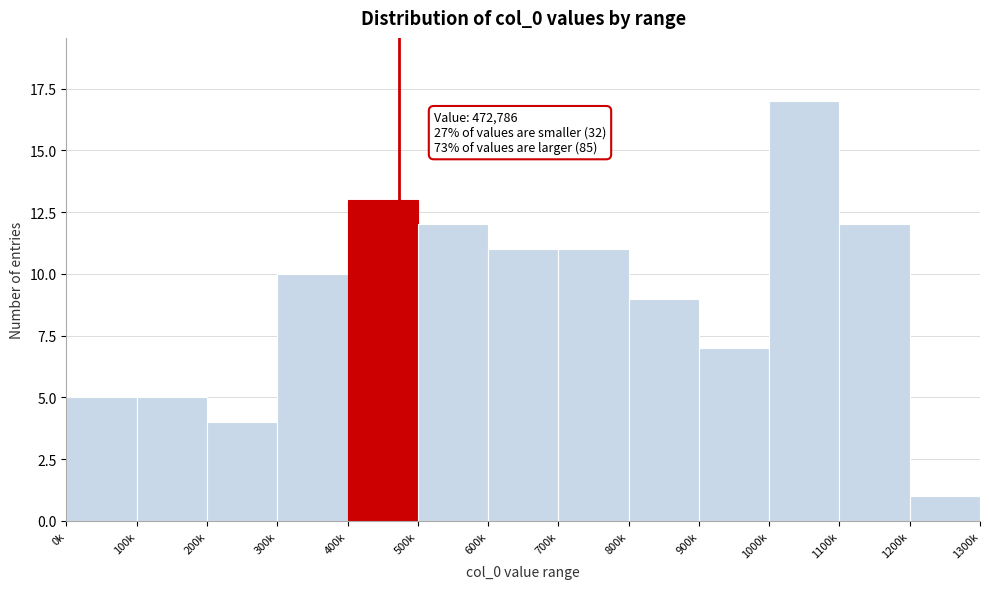

Reading left to right, extract all data points from this chart.

0k=5	100k=5	200k=4	300k=10	400k=13	500k=12	600k=11	700k=11	800k=9	900k=7	1000k=17	1100k=12	1200k=1